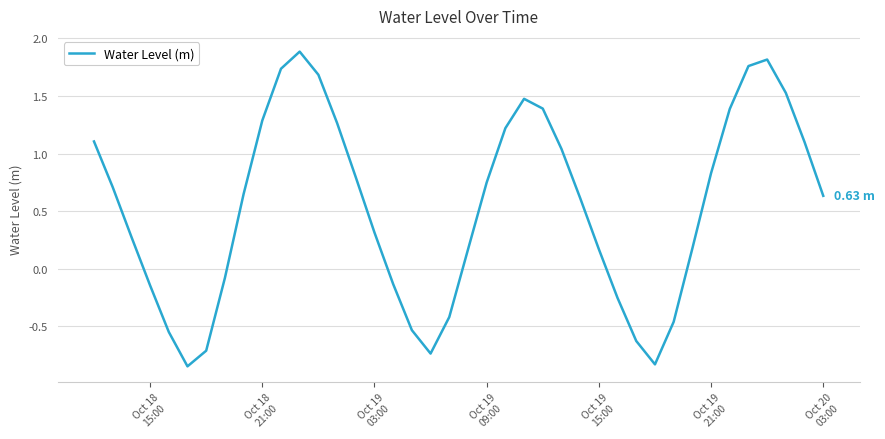

How many categories are shown in the chart?

40